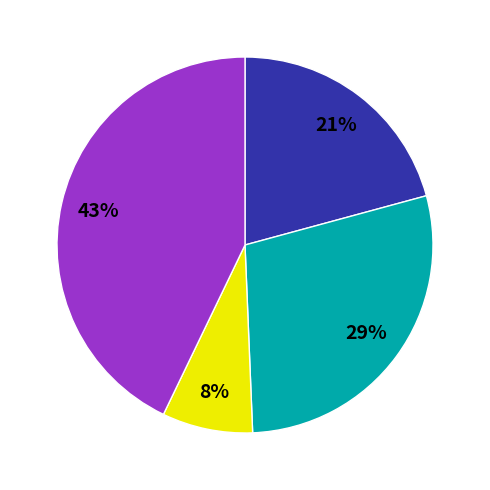

To the nearest percent, what is the difference between the largest and smallest slice percentages?

35%